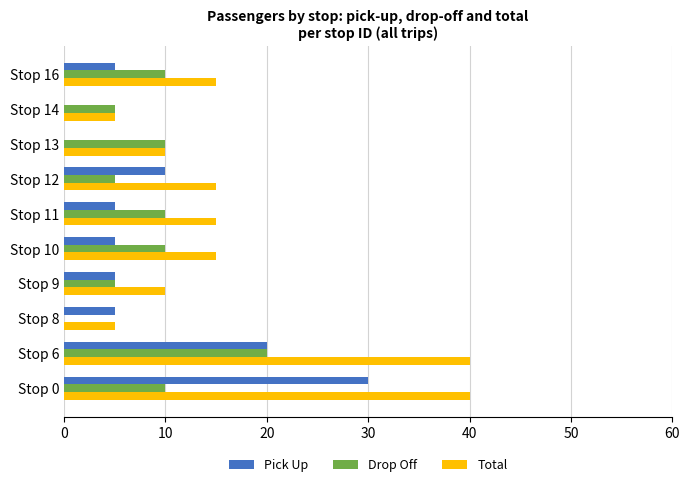

The value of Pick Up at Stop 11 is 5. True or false?

True